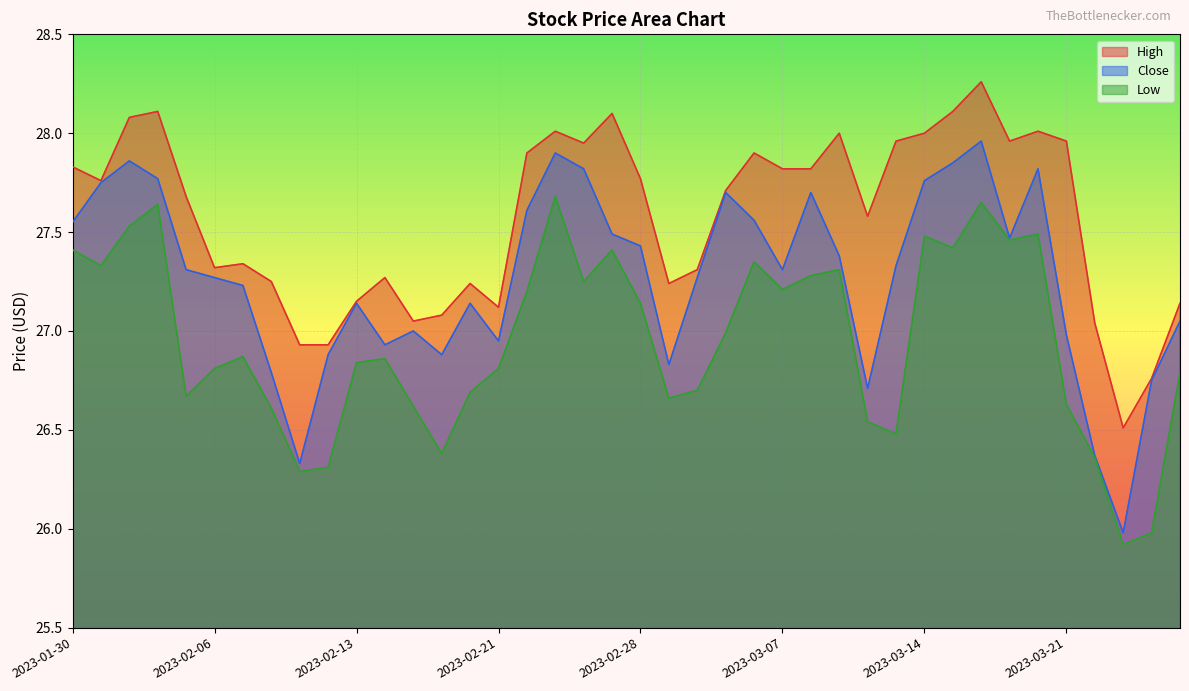

What is the greatest value displayed?

28.3